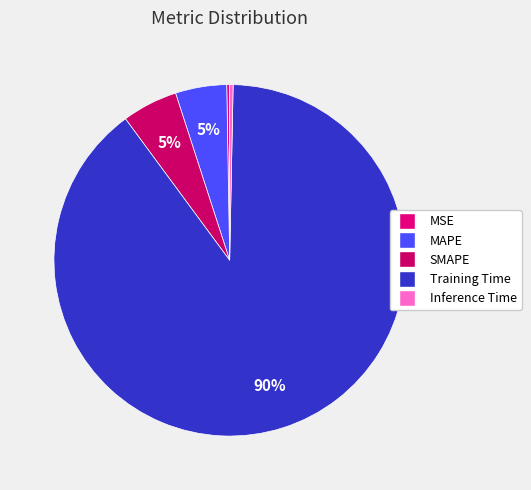

What portion of the pie excludes Training Time?

10.4%